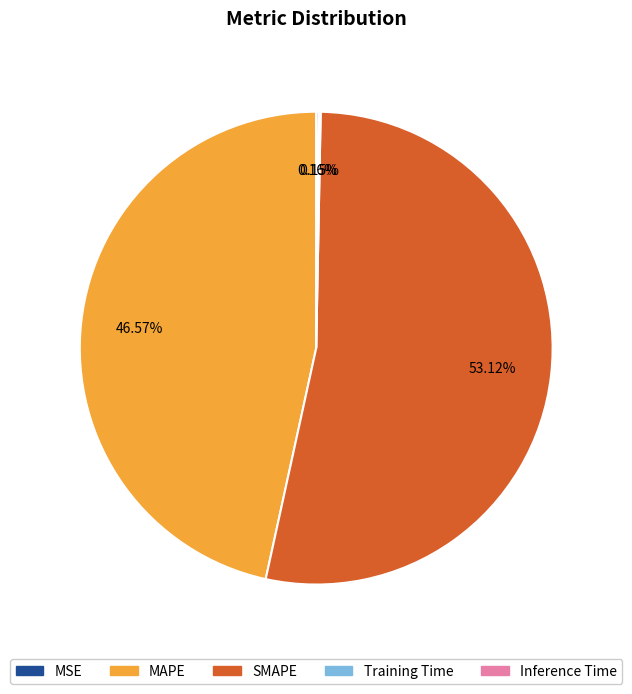

To the nearest percent, what is the difference between the largest and smallest slice percentages?

53%